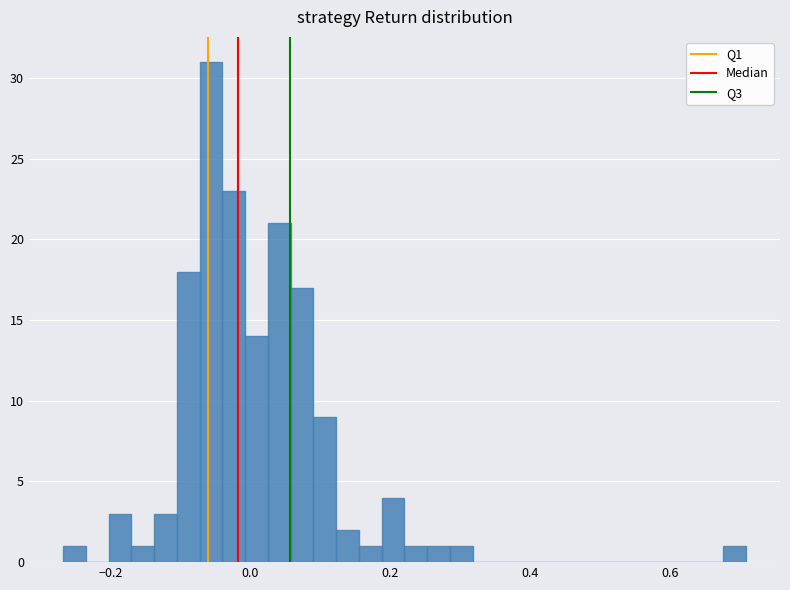

Read against the x-axis, roughly where is the centre of the tallest bar?

-0.06